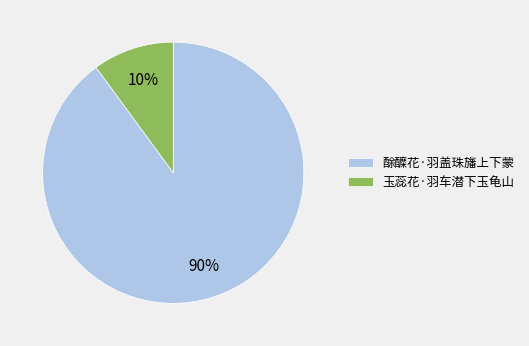

The 酴醾花·羽盖珠旛上下蒙 slice represents 99% of the pie. True or false?

False